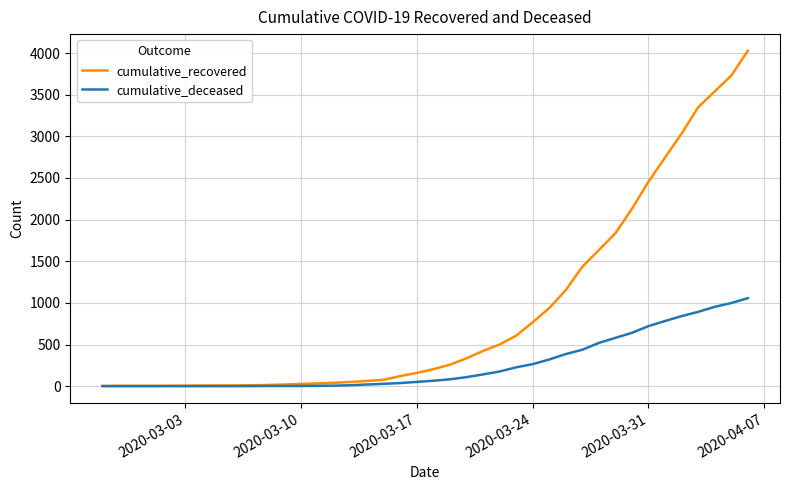

Rank the series by their maximum value, from highest to lowest.

cumulative_recovered, cumulative_deceased